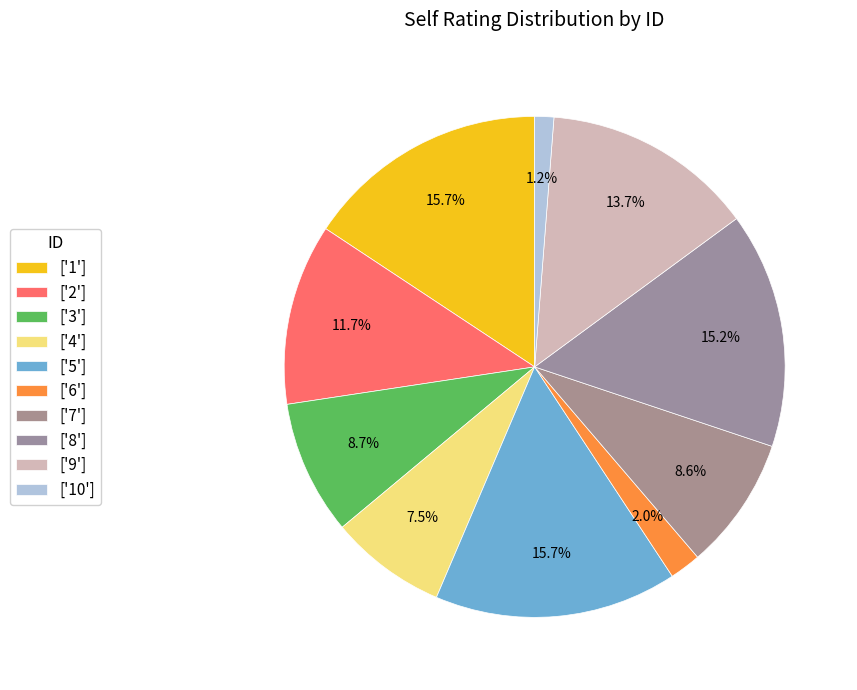

How many slices are in this pie chart?

10